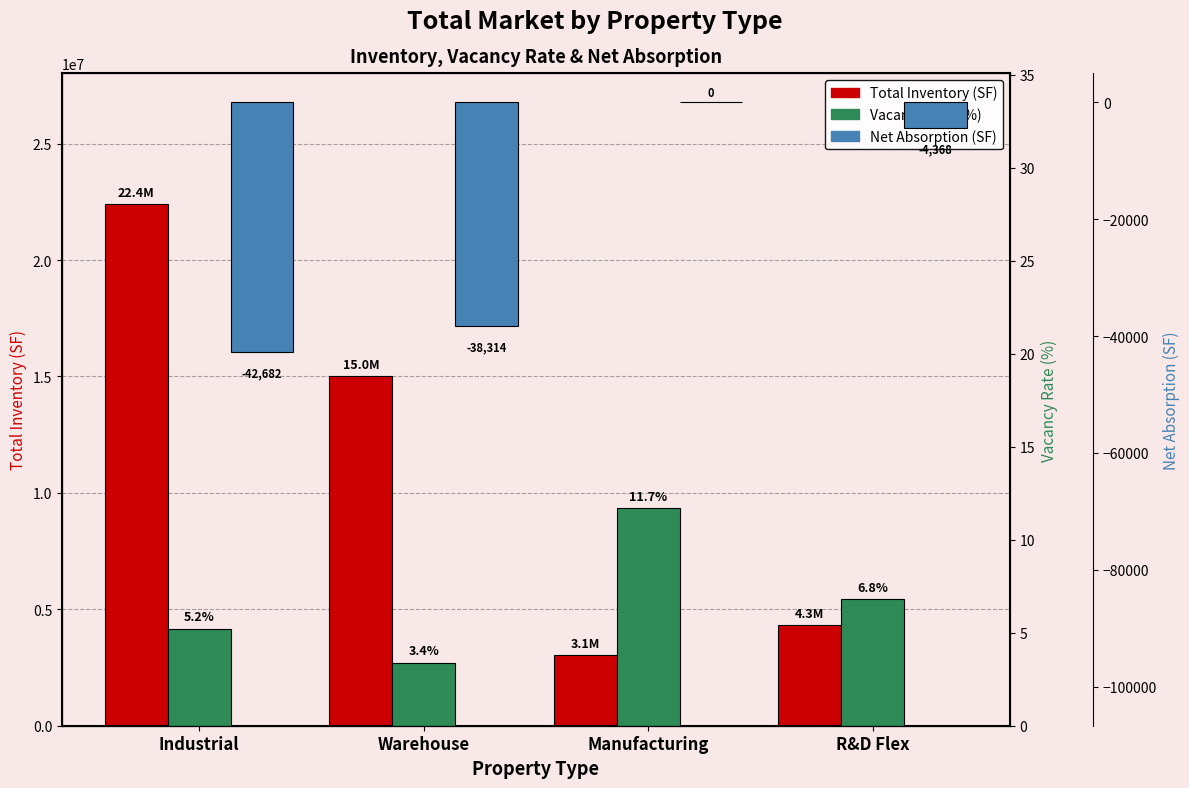

Which label corresponds to the largest value in the chart?

Industrial